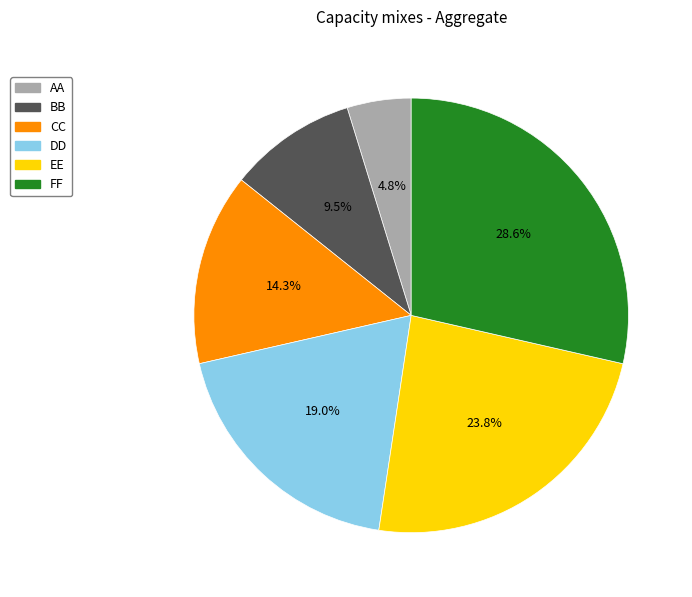

Between BB and AA, which is larger?

BB